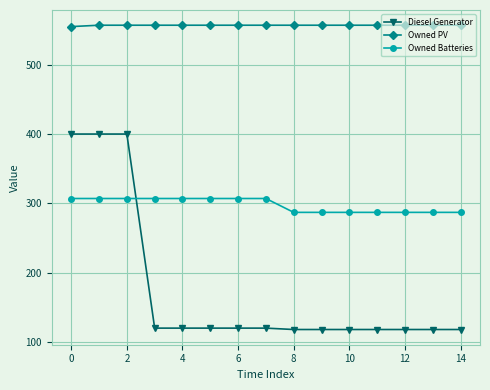

At how many categories does at least one series exceed 343?

15